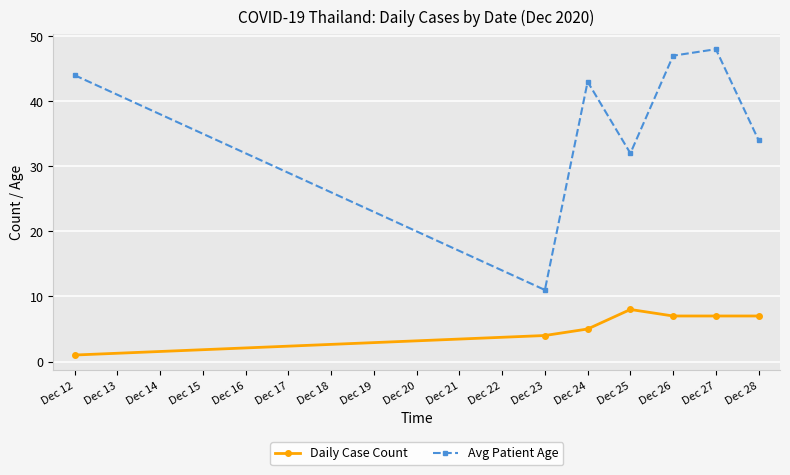

What is the difference between the second highest and second lowest values in the Avg Patient Age series?

15